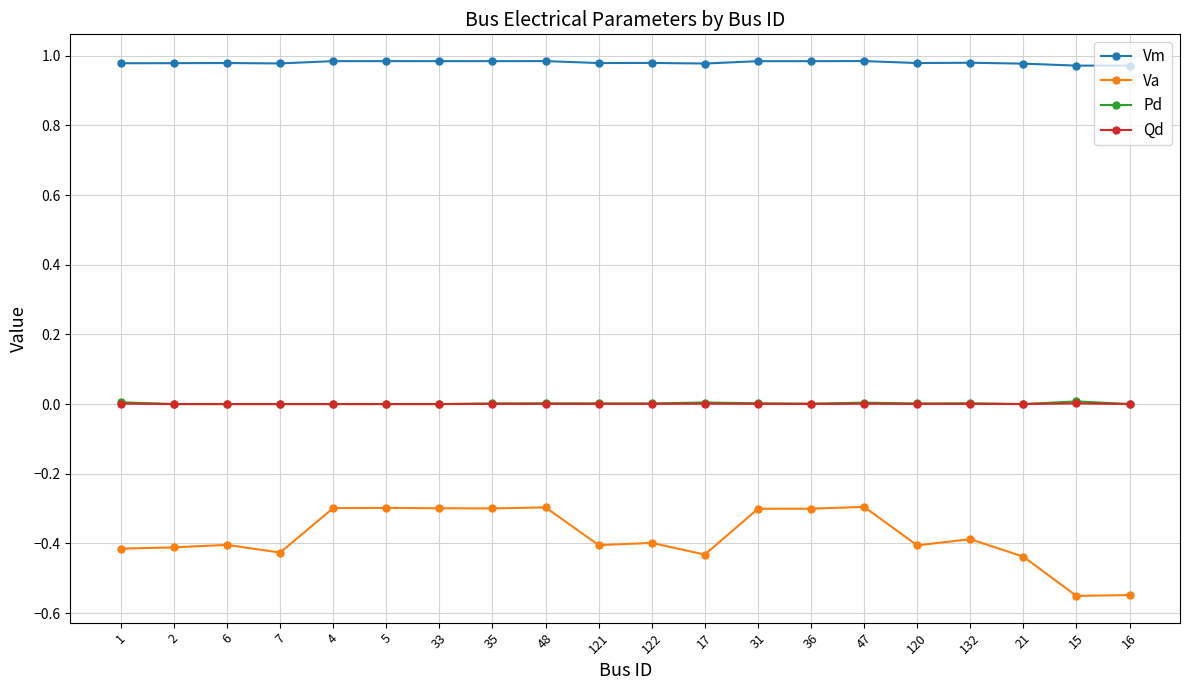

What is the value of the Va point at the 5th from the left?

-0.3